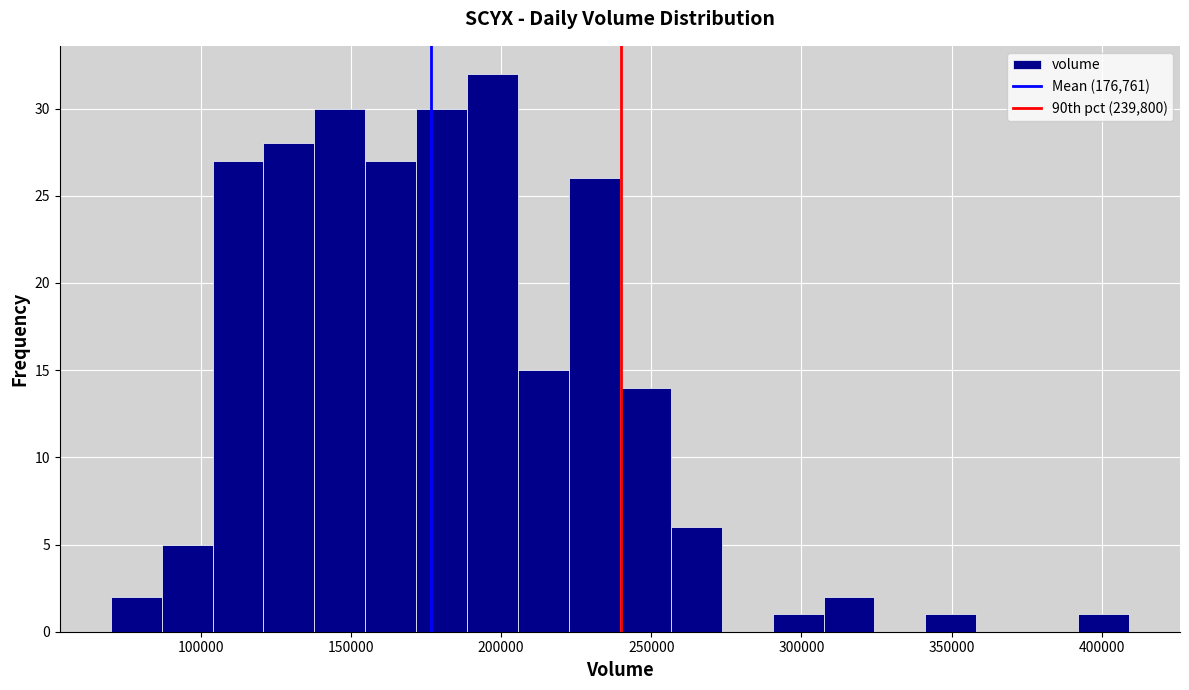

Read against the x-axis, roughly where is the centre of the tallest bar?

195000